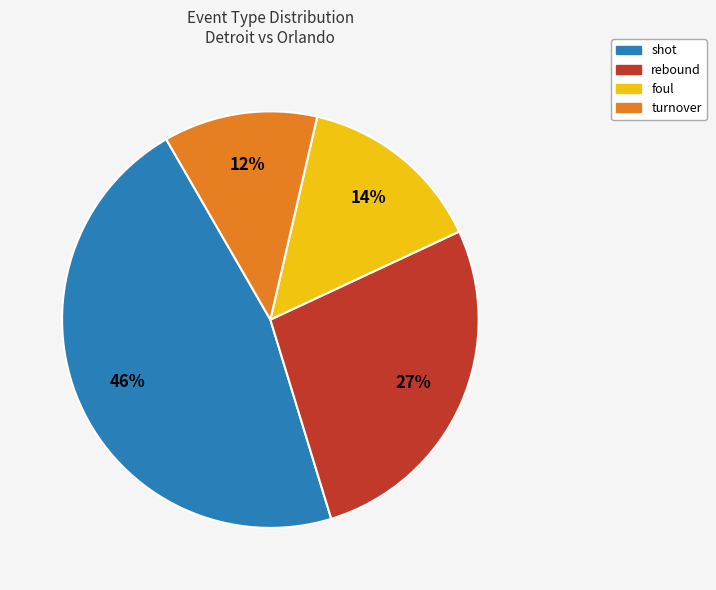

What percentage is the foul slice, to the nearest percent?

14%